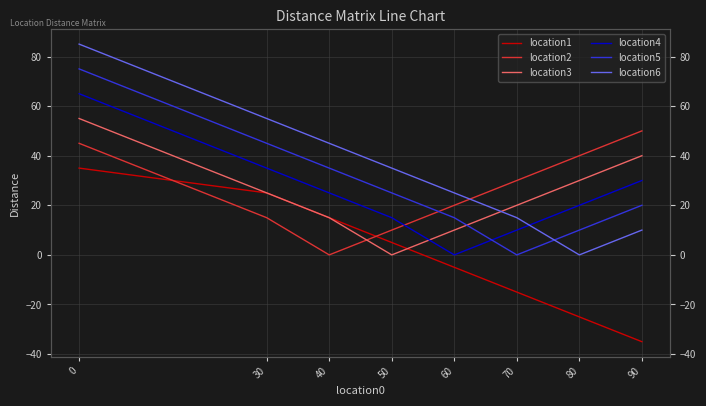

What is the maximum value shown in the chart?

85